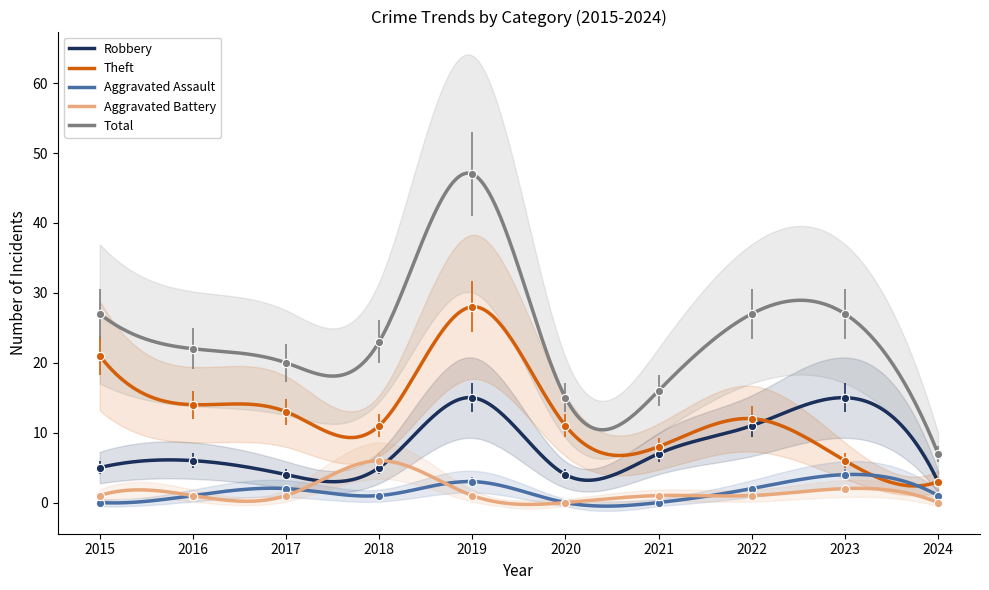

True or false: Aggravated Battery and Robbery intersect in this chart.

True